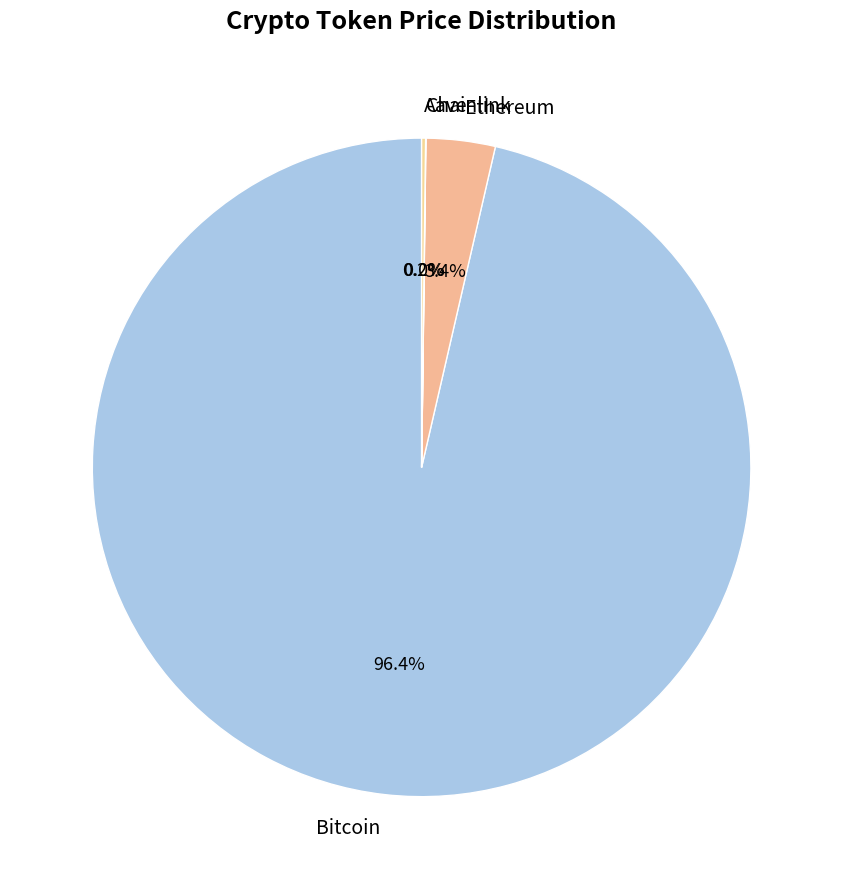

To the nearest percent, what is the combined percentage of Ethereum and Bitcoin?

100%